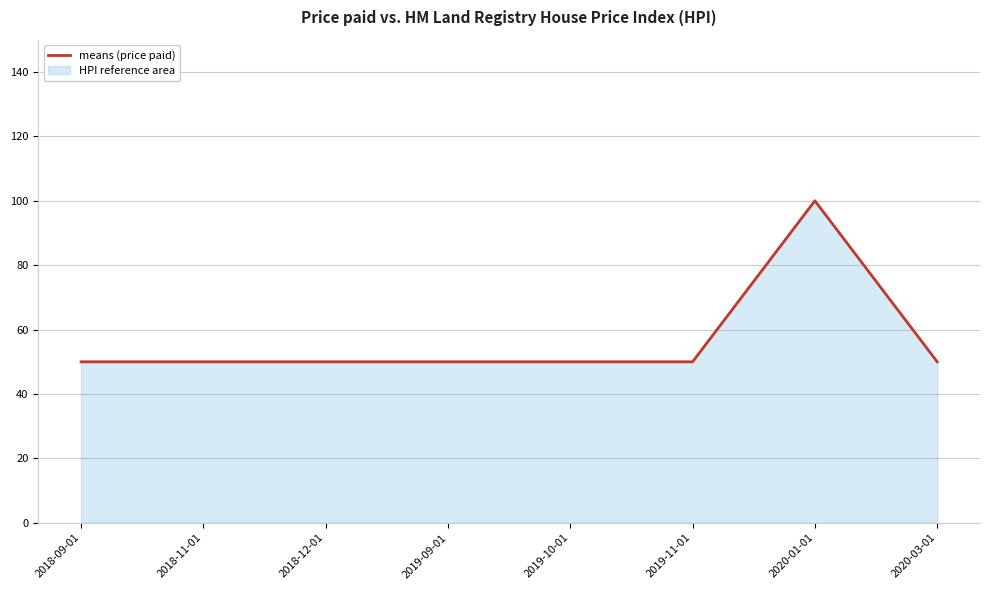

The value at 2020-01-01 is 36. True or false?

False